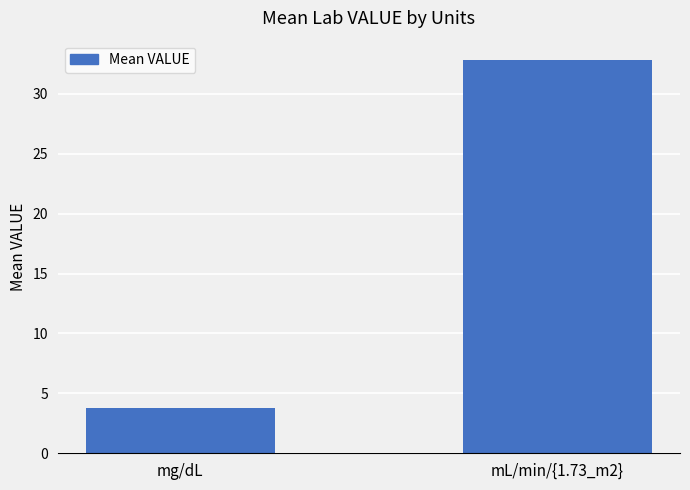

What is the label of the 1st bar from the left?

mg/dL